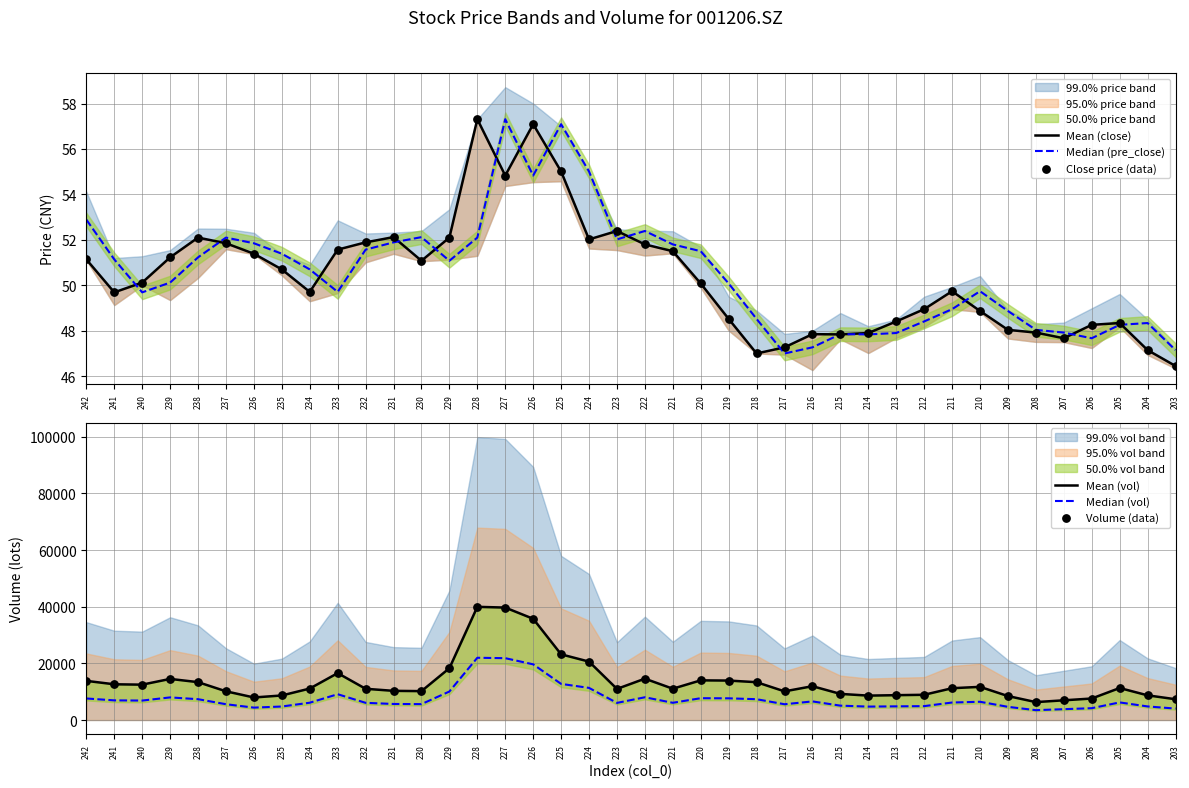

Which series has the largest total across all categories?

Mean (vol)